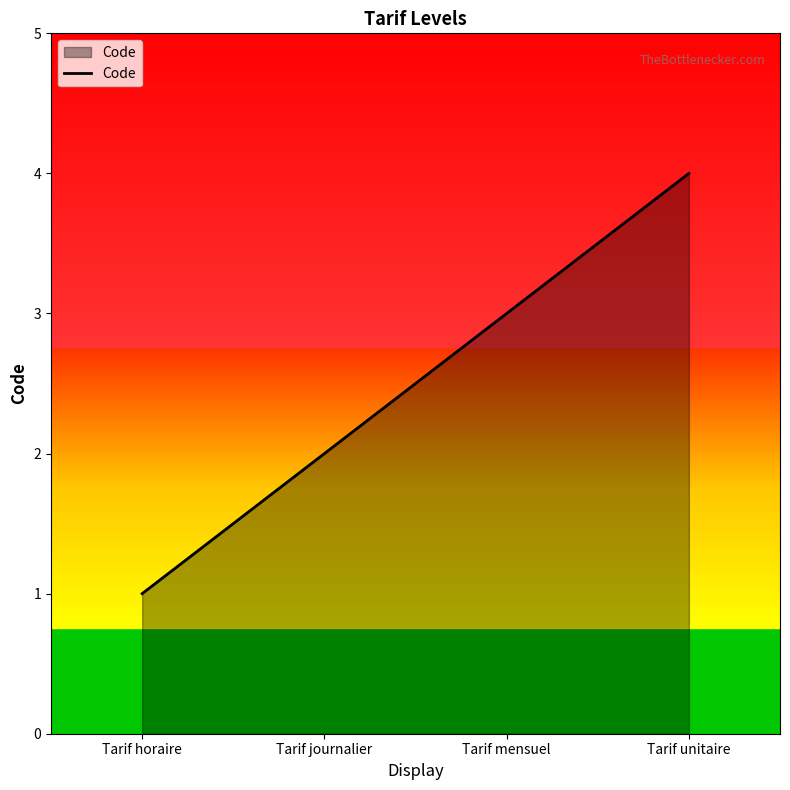

What value does the data have at Tarif mensuel?

3